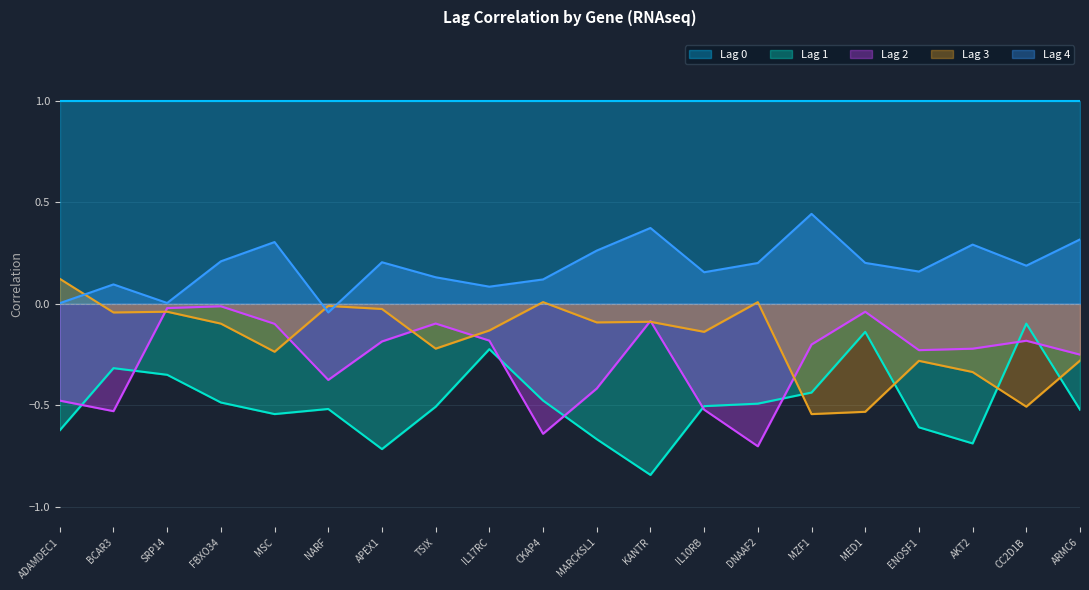

What is the difference between the maximum and minimum values in the Lag 3 series?

0.7